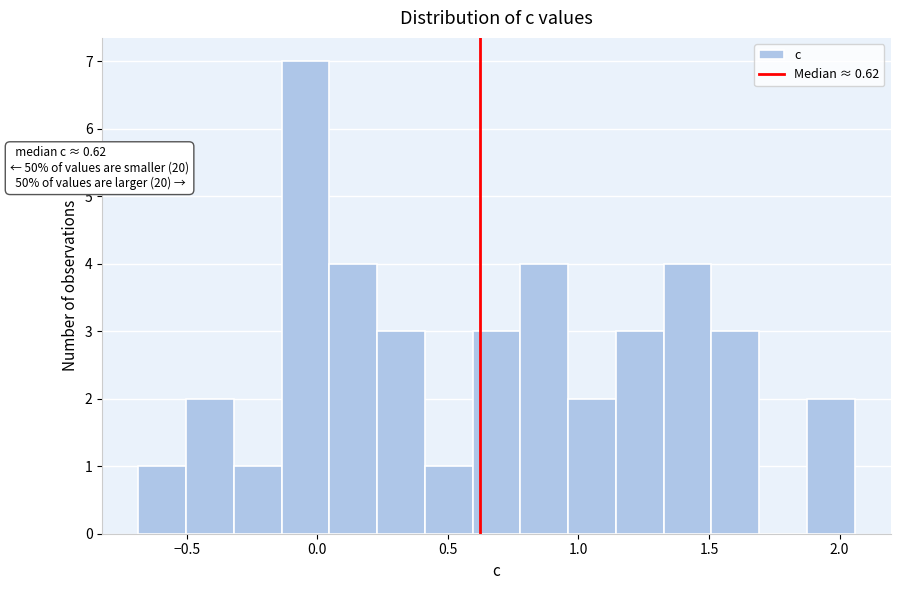

Around what value on the x-axis is the tallest bar? Give the approximate position of its centre, as read against the axis.

-0.05